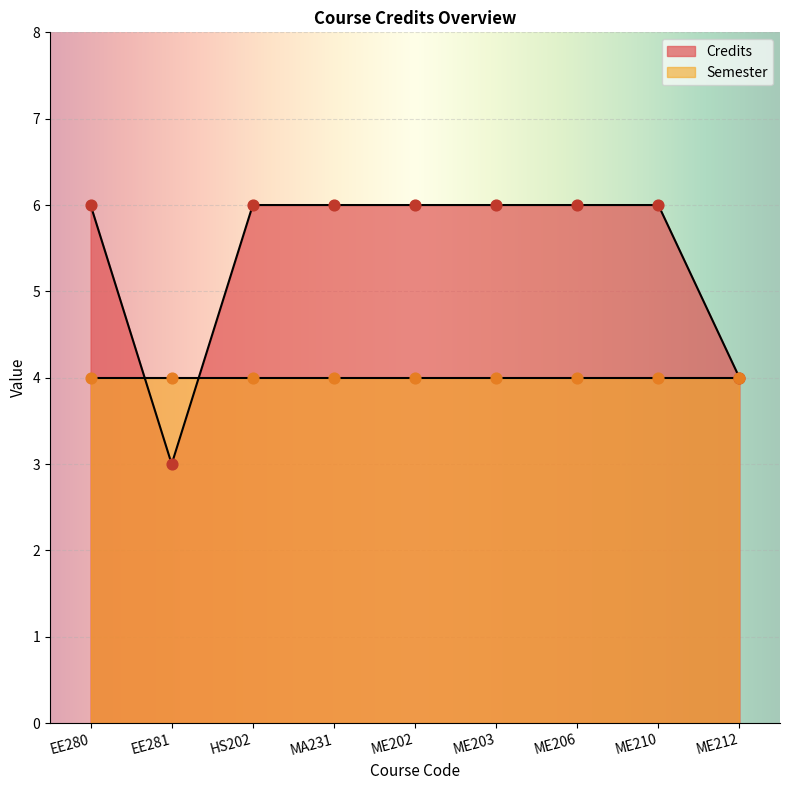

What is the ratio of the value at EE280 to the value at ME203?

1.0